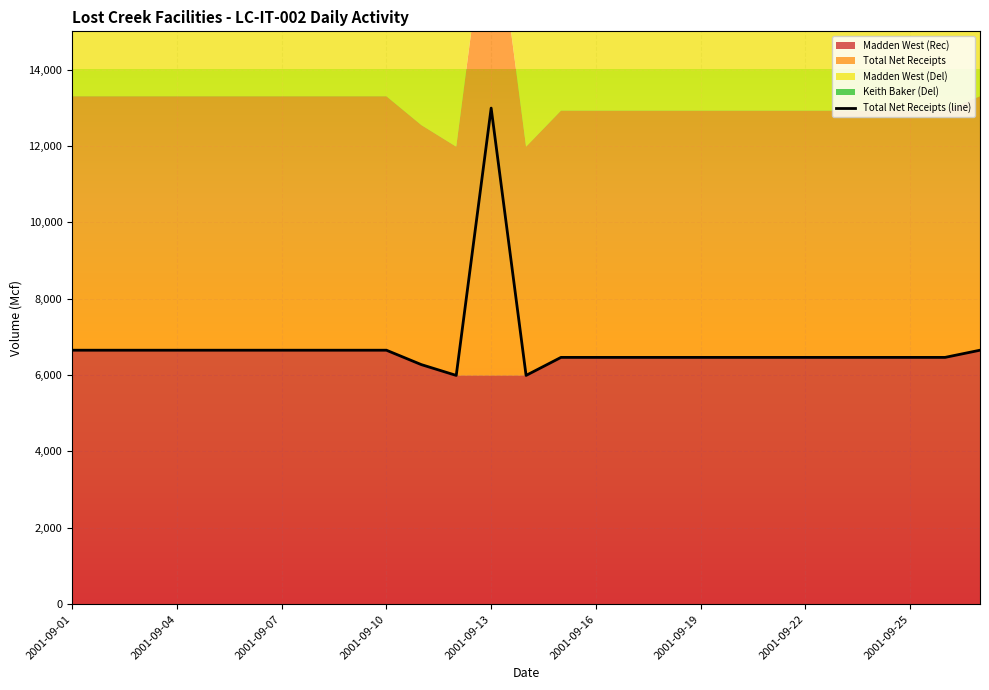

What is the minimum value shown in the chart?

5990